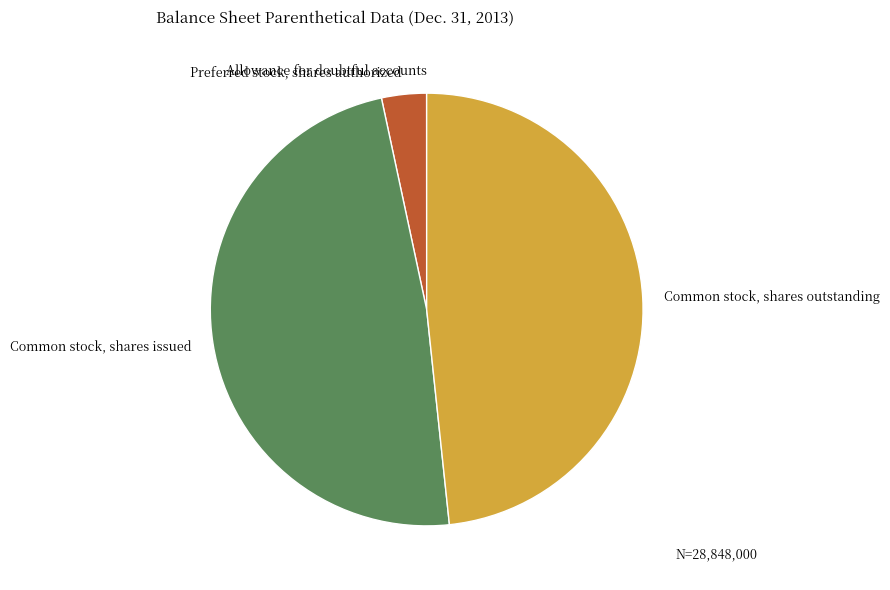

Which has a higher value, Common stock, shares issued or Preferred stock, shares authorized?

Common stock, shares issued